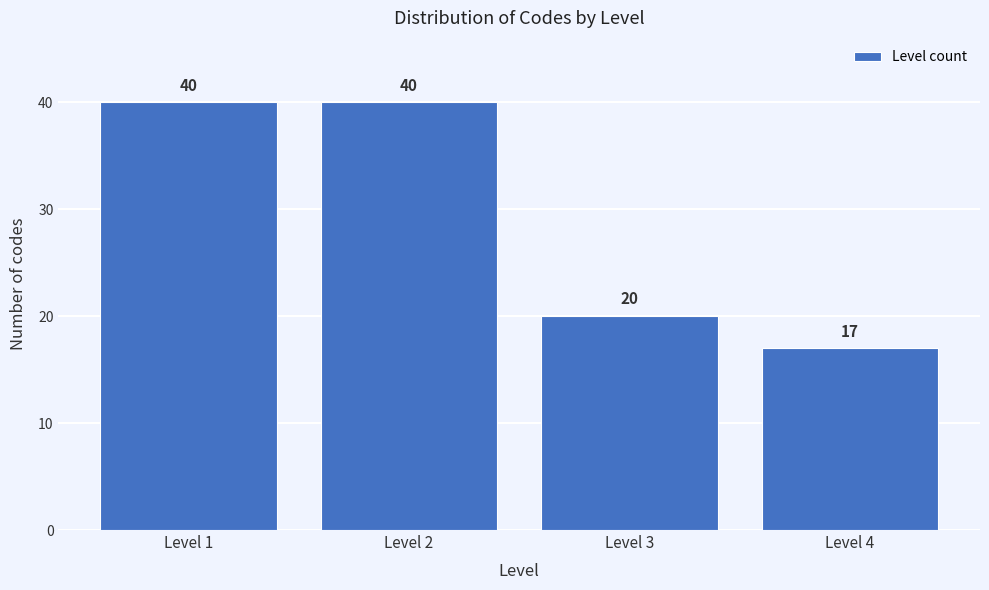

Reading right to left, list all the values displayed in this chart.

Level 4=17	Level 3=20	Level 2=40	Level 1=40